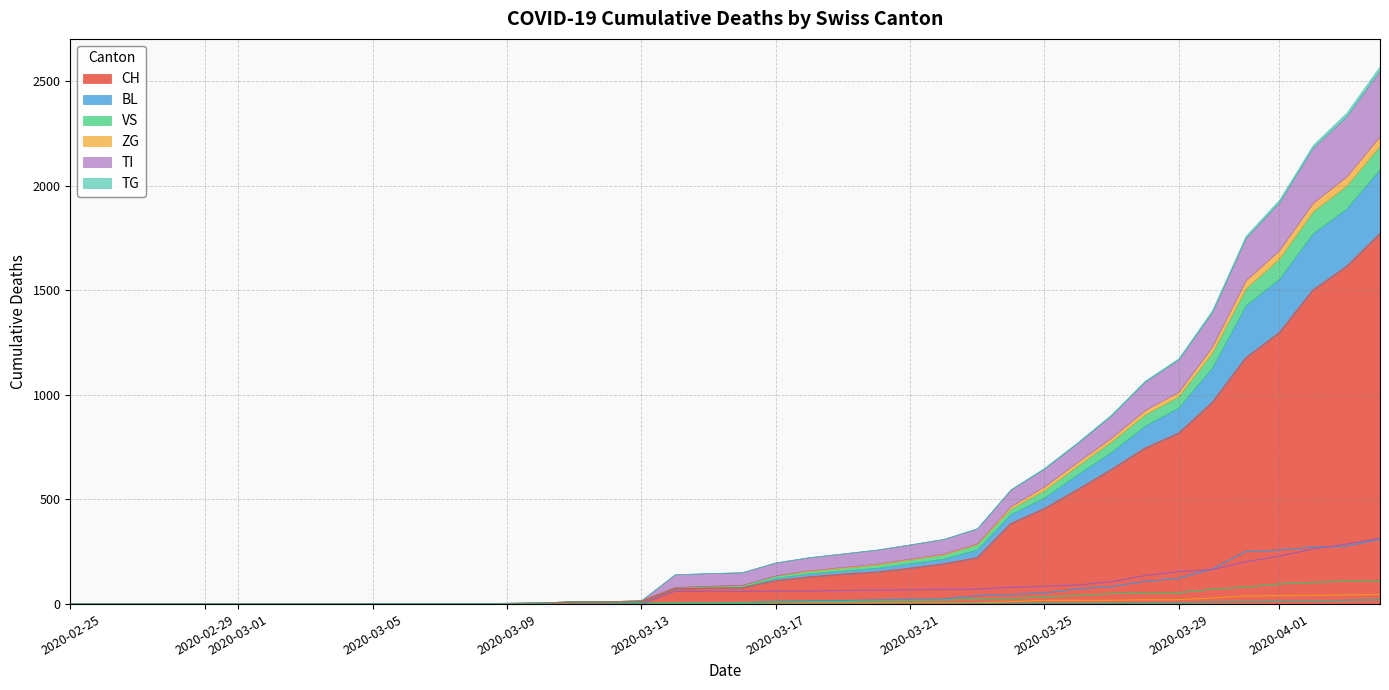

Is the value of TI at 2020-03-12 greater than the value of TG at 2020-03-17?

No